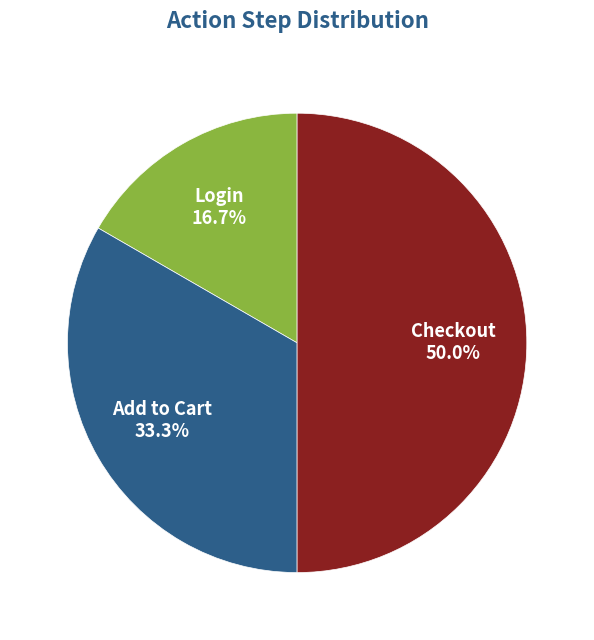

What is the largest slice in the pie chart?

Checkout